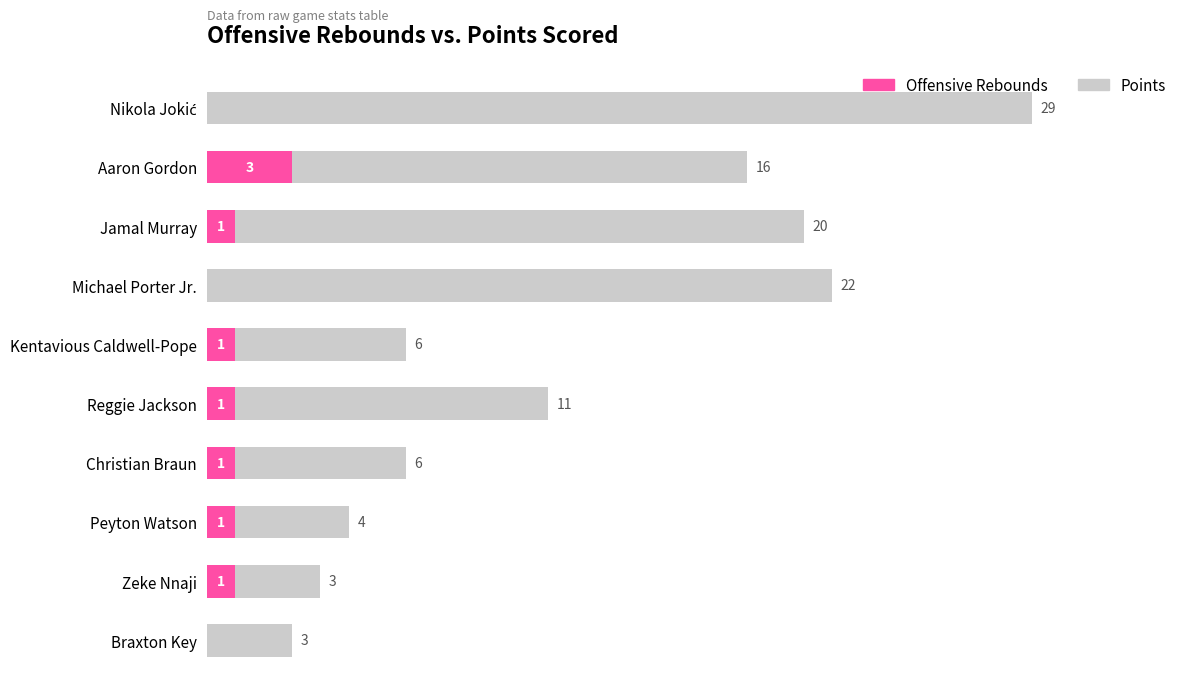

Which category has the highest value in the Offensive Rebounds series?

Aaron Gordon